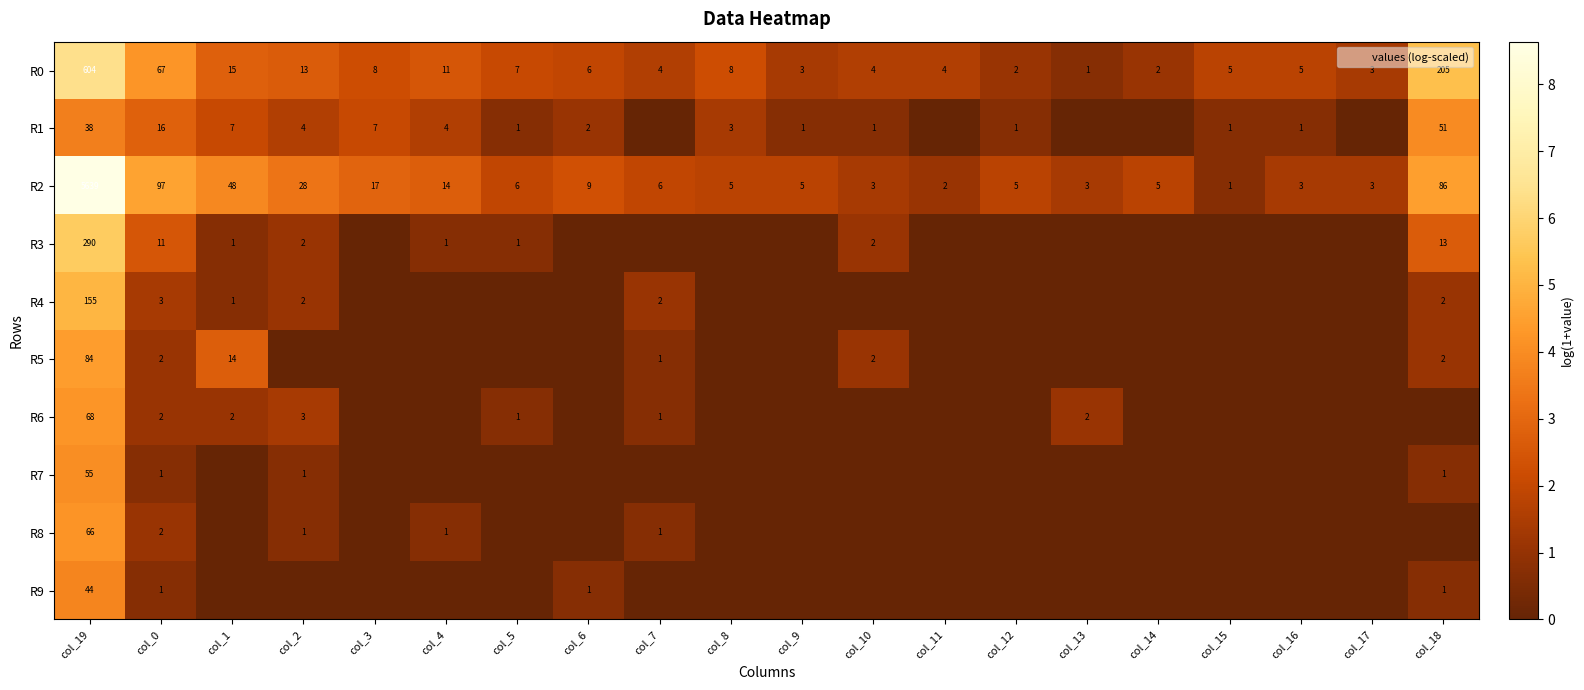

What is the sum of the R2 values at col_5 and col_19?

10.6